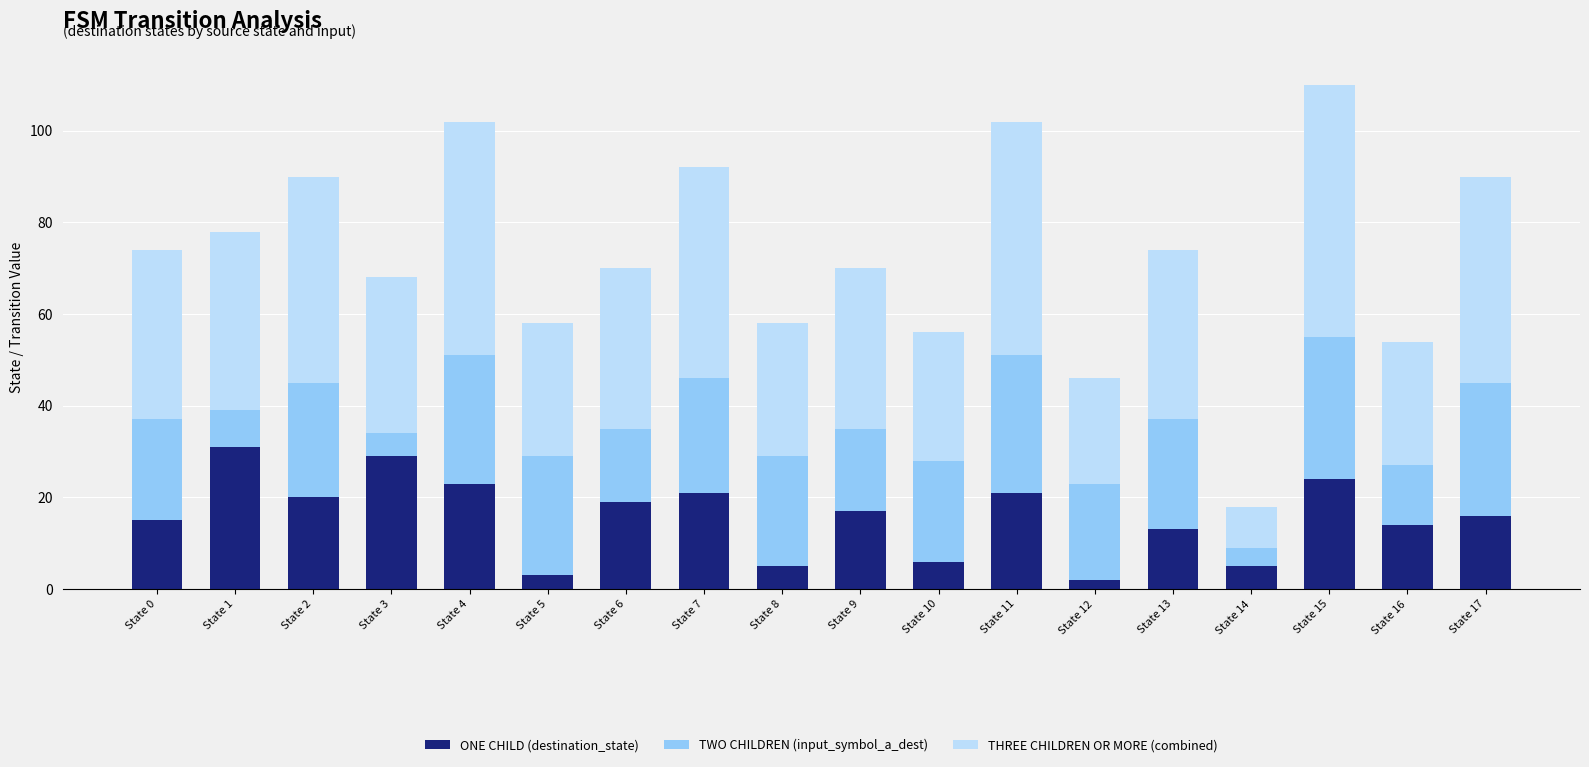

Is it true that ONE CHILD (destination_state) equals 42 at State 3?

False